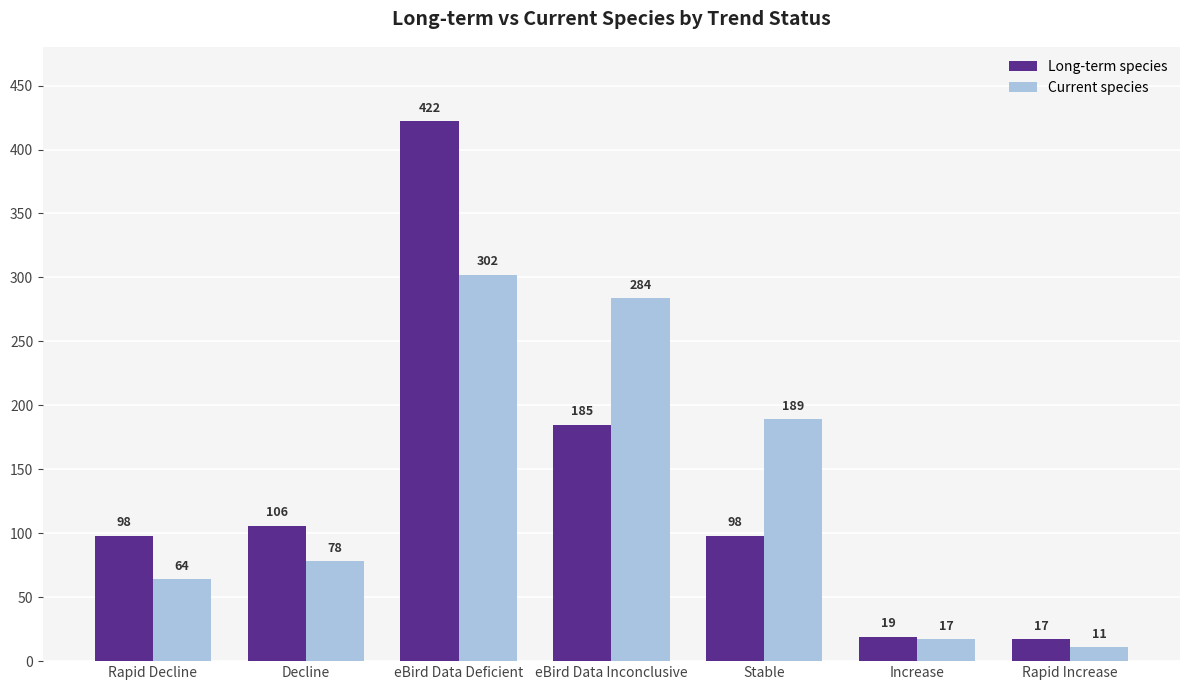

Between eBird Data Deficient and Rapid Increase, which series saw the biggest shift?

Long-term species